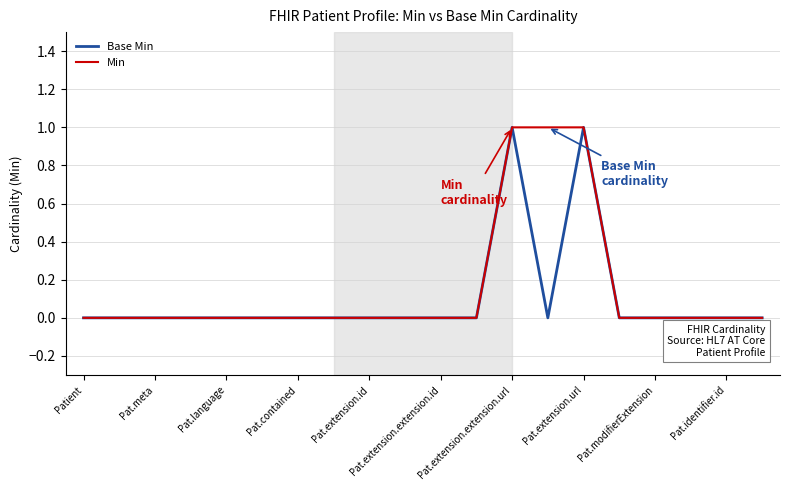

Reading right to left, what are all the values shown in this chart?

Base Min: 0	0	0	0	0	1	0	1	0	0	0	0	0	0	0	0	0	0	0	0
Min: 0	0	0	0	0	1	1	1	0	0	0	0	0	0	0	0	0	0	0	0